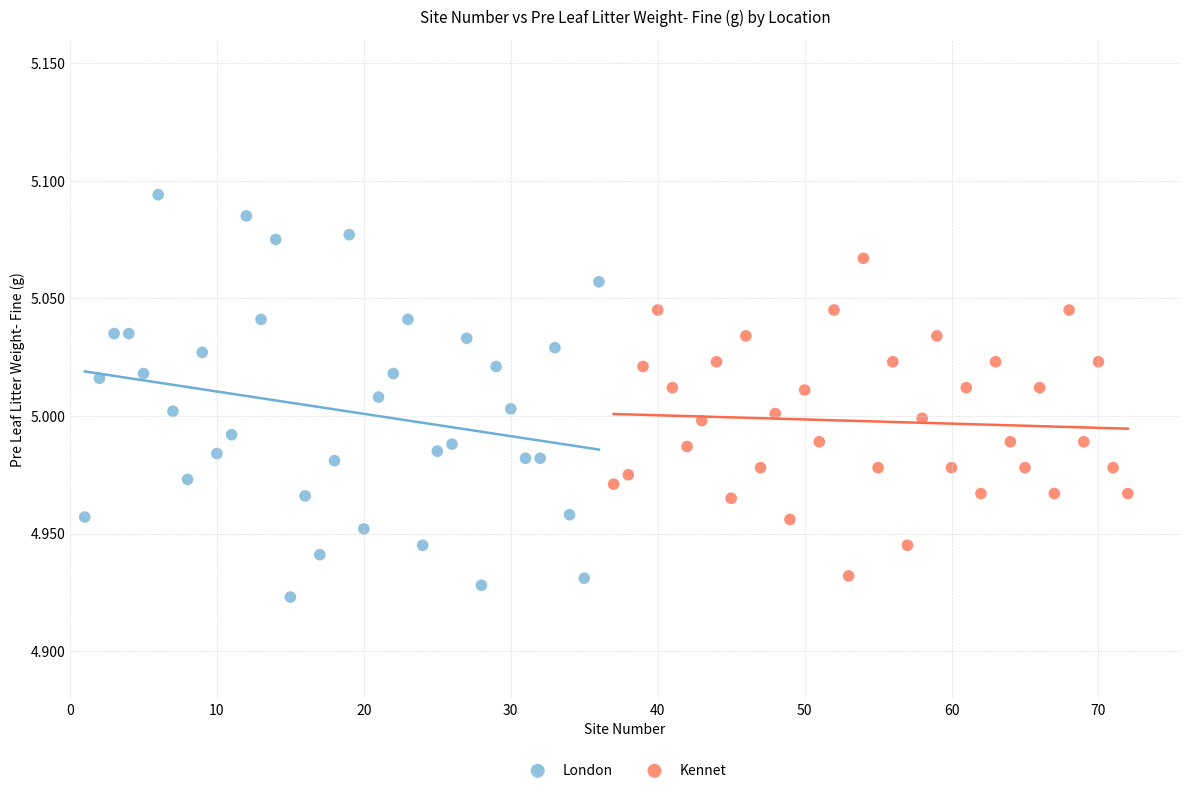

Which series contains the highest Y value?

London